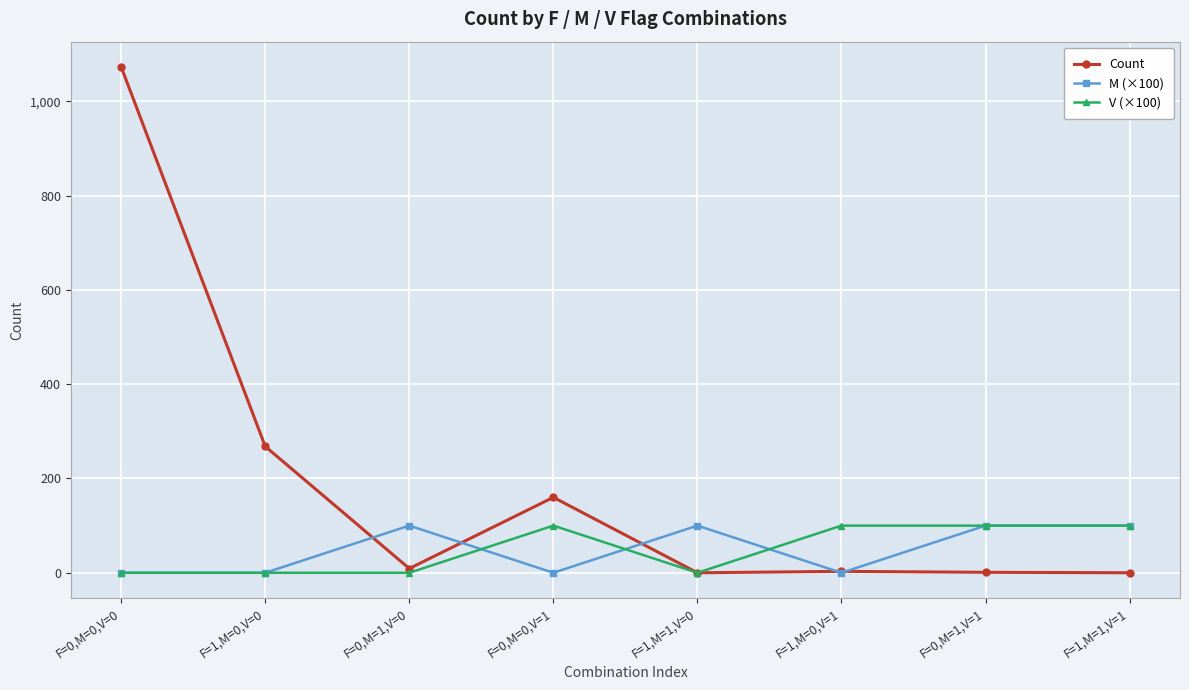

What is the sum of the M (×100) values at F=1,M=1,V=1 and F=0,M=0,V=0?

100